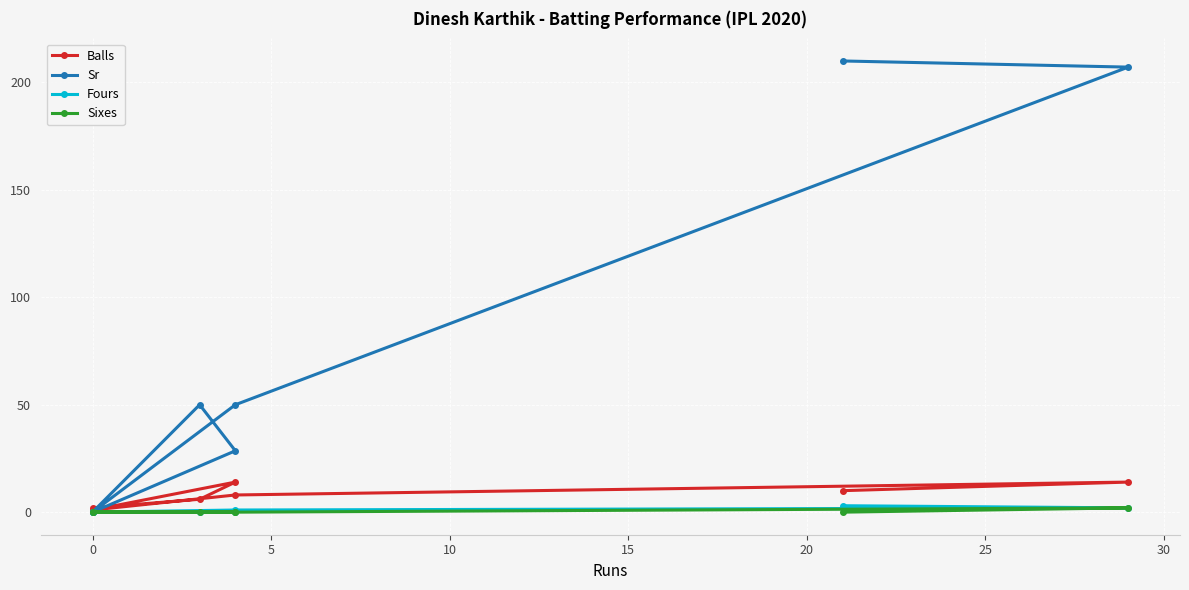

True or false: Sixes and Balls cross at least once.

False